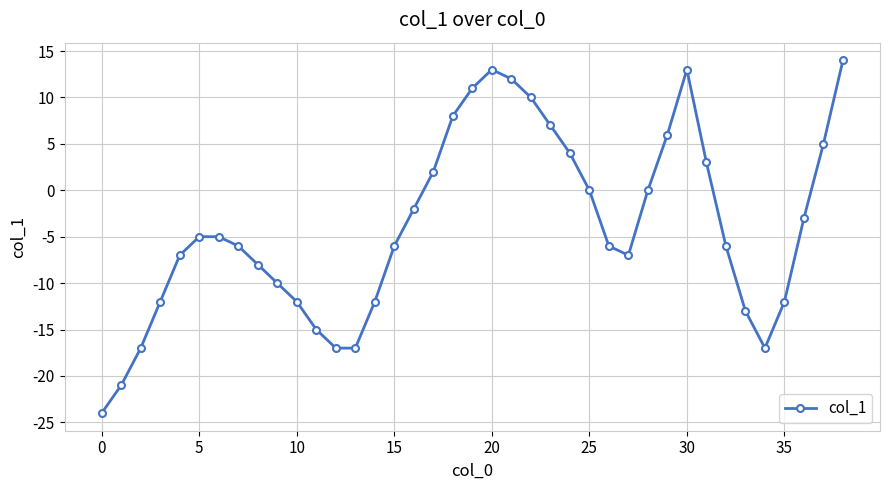

How many data points are above -6?

19